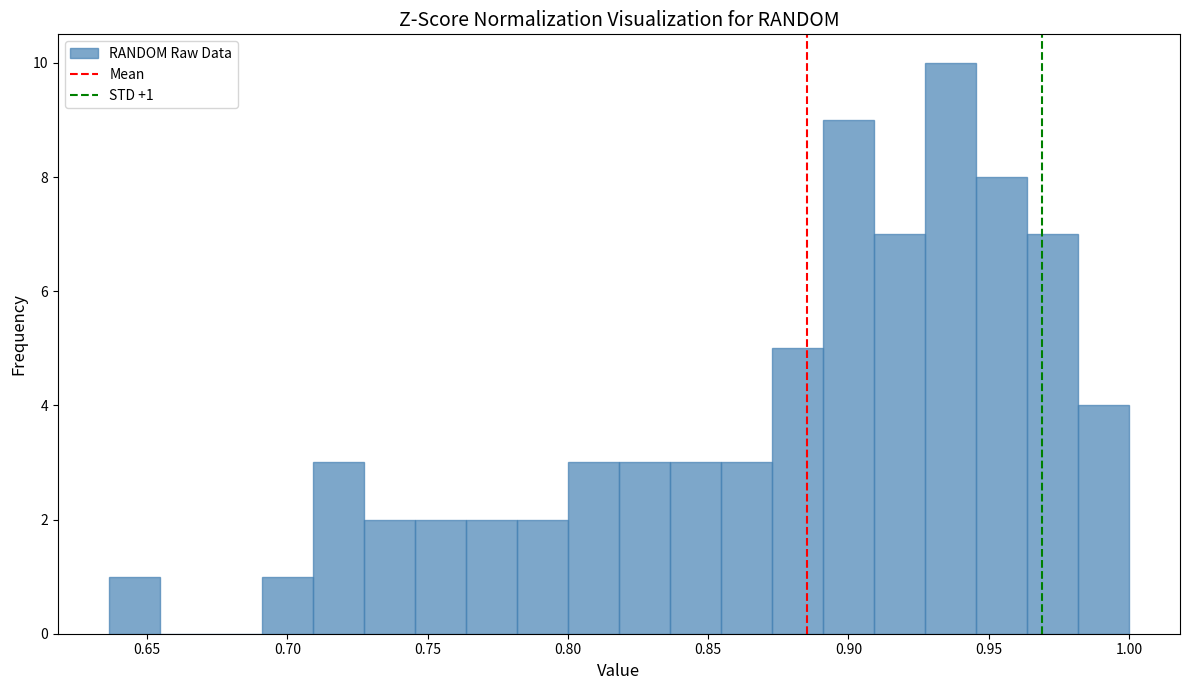

Around what value on the x-axis is the tallest bar? Give the approximate position of its centre, as read against the axis.

0.935